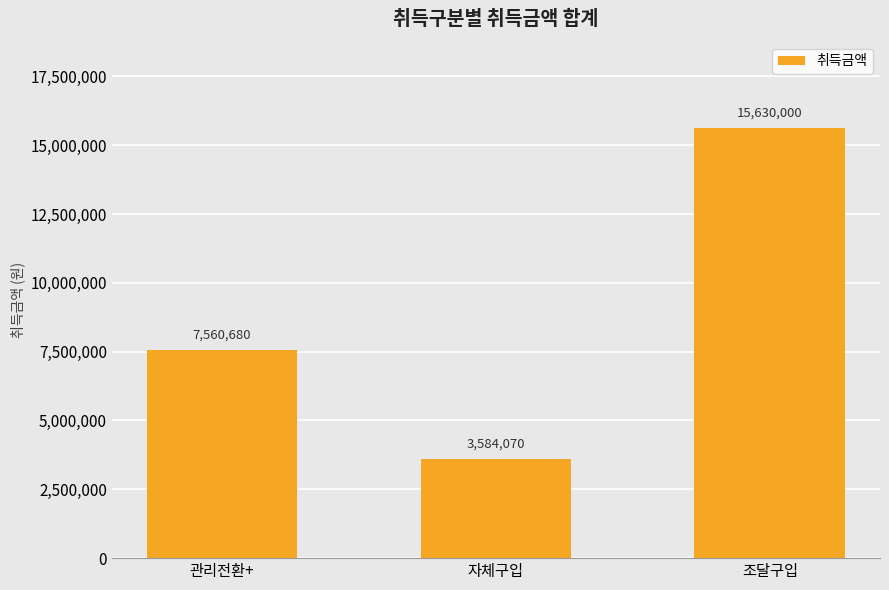

What is the sum of the values at 자체구입 and 관리전환+?

11144750